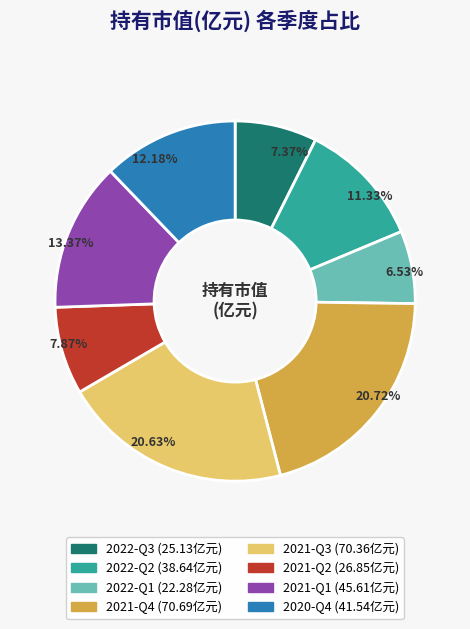

Is it true that 2021-Q2 is 1% of the pie?

False